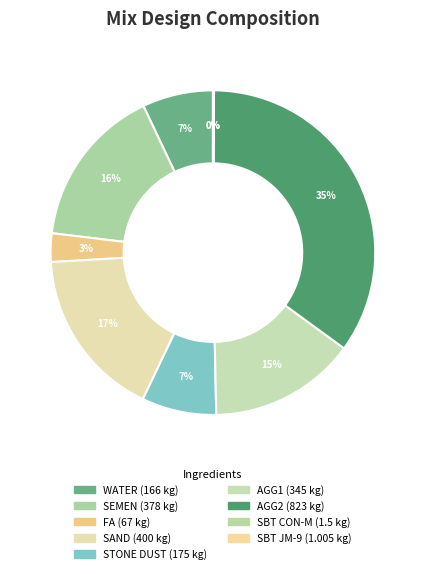

The AGG2 slice represents 35% of the pie. True or false?

True